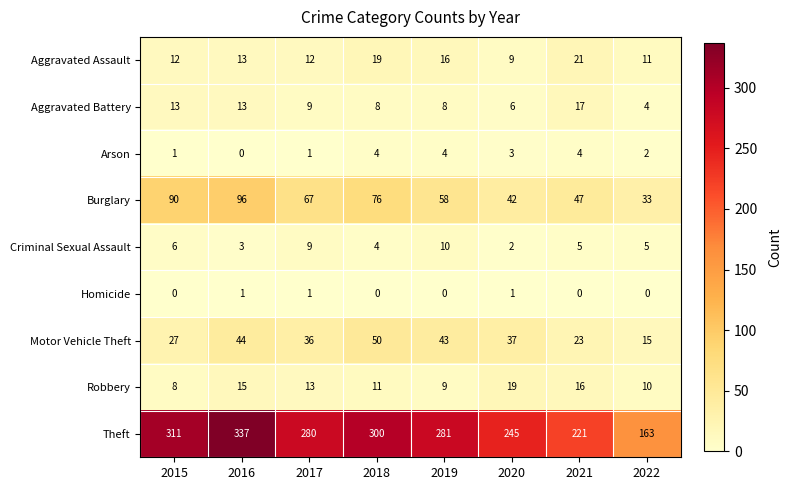

At 2020, list the series in order from smallest to largest.

Homicide, Criminal Sexual Assault, Arson, Aggravated Battery, Aggravated Assault, Robbery, Motor Vehicle Theft, Burglary, Theft